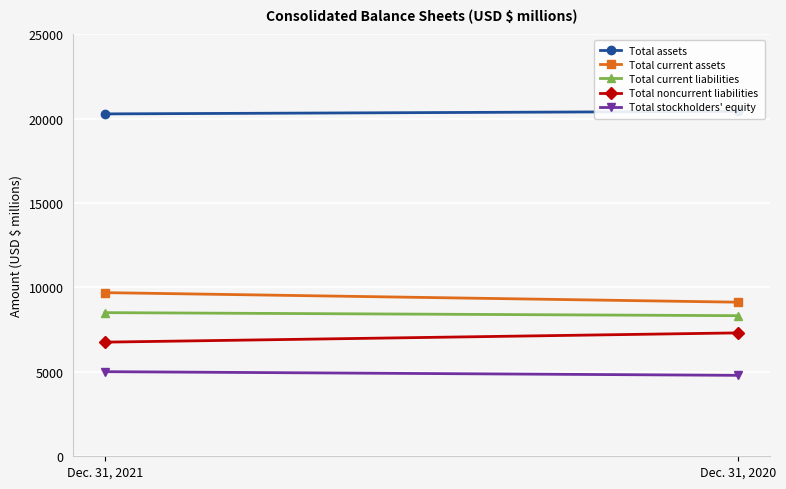

Which series changed the most between Dec. 31, 2021 and Dec. 31, 2020?

Total current assets